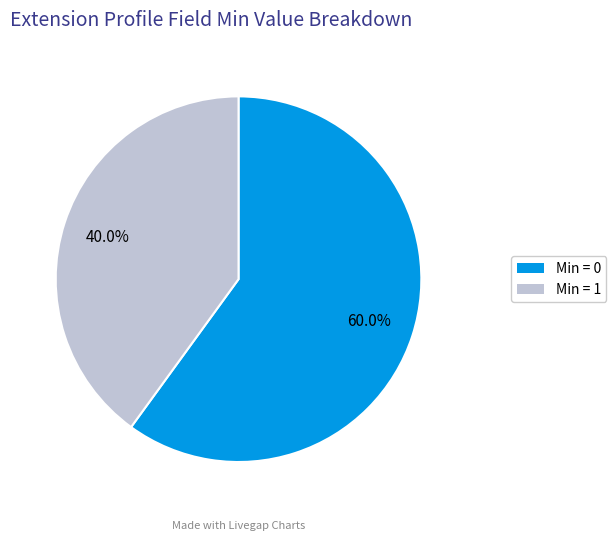

Does any single category account for the majority?

Yes